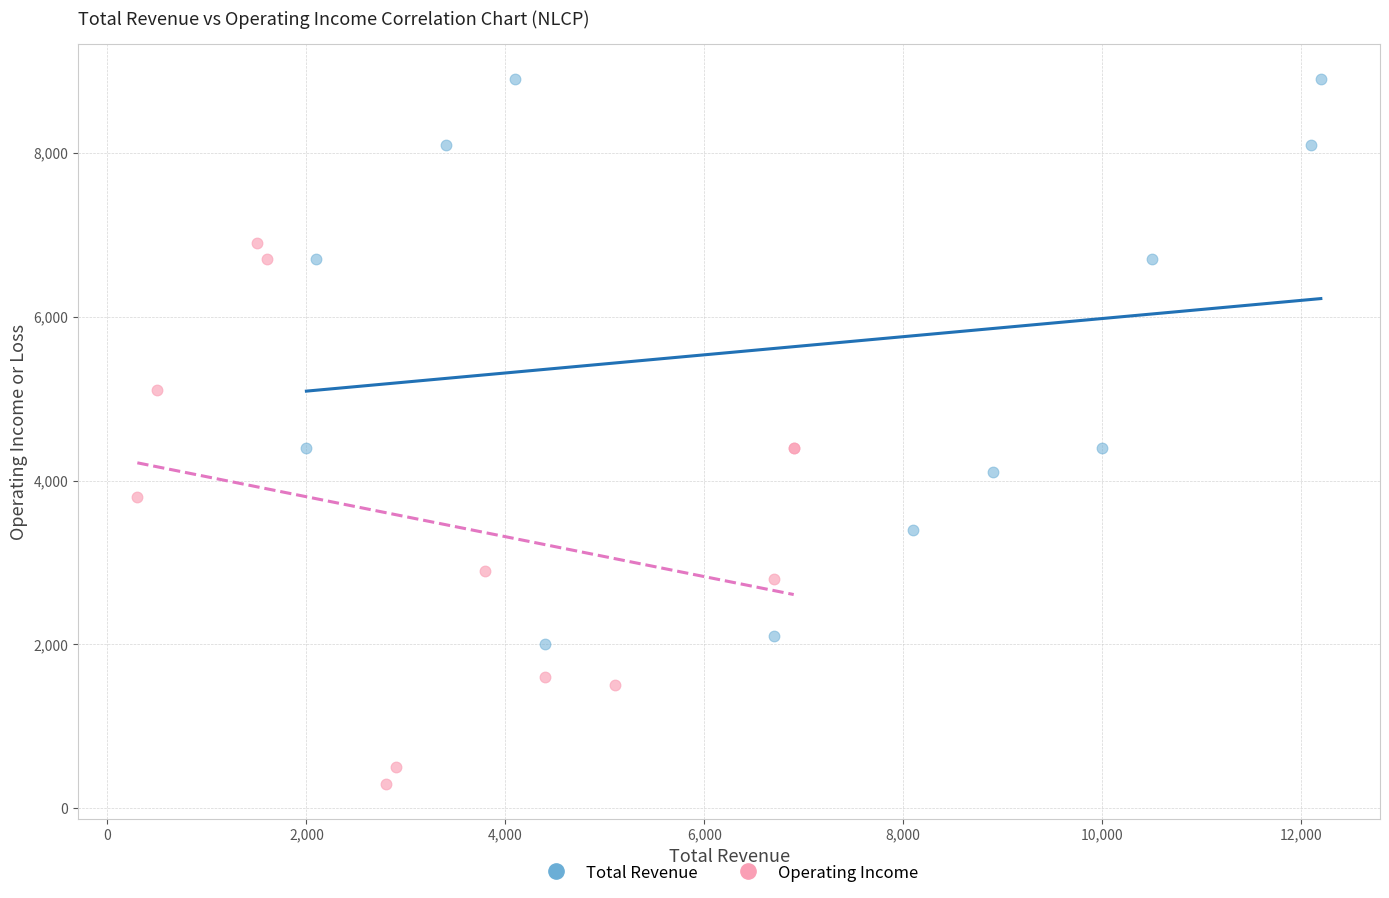

Which series reaches the minimum Y coordinate?

Operating Income